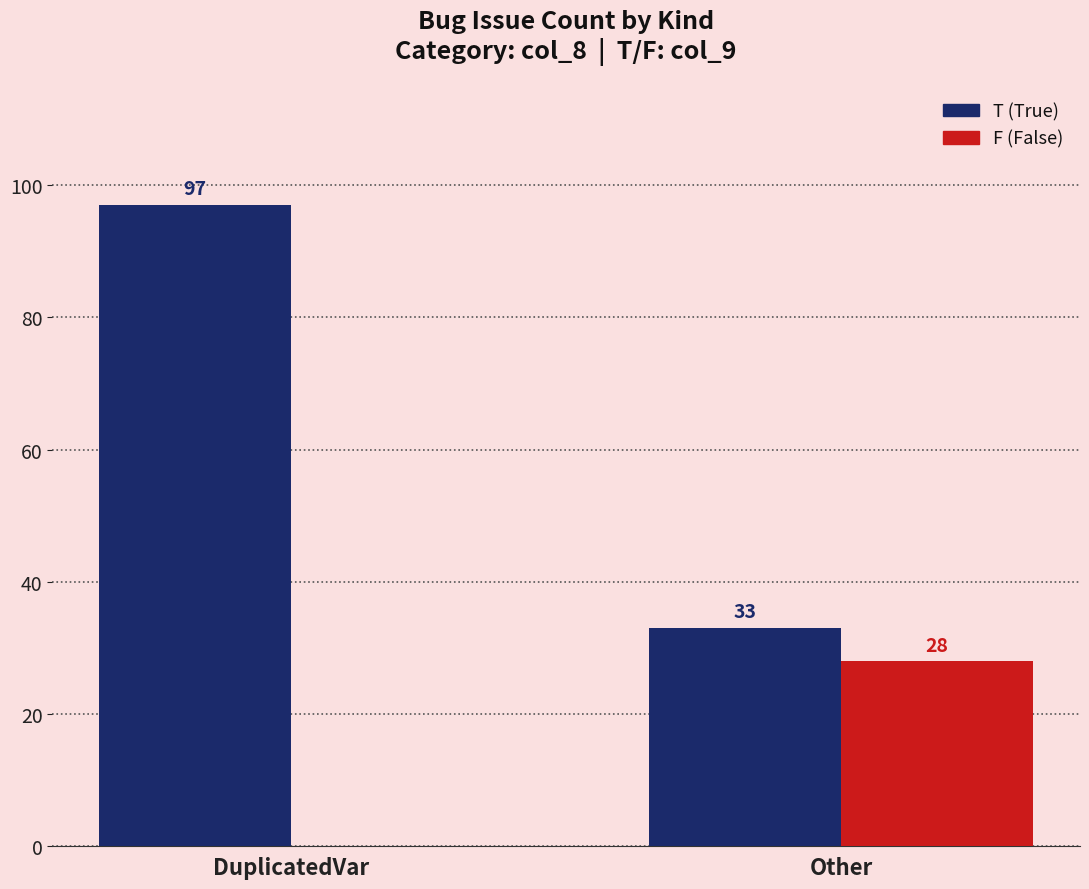

How many groups of bars are there?

2